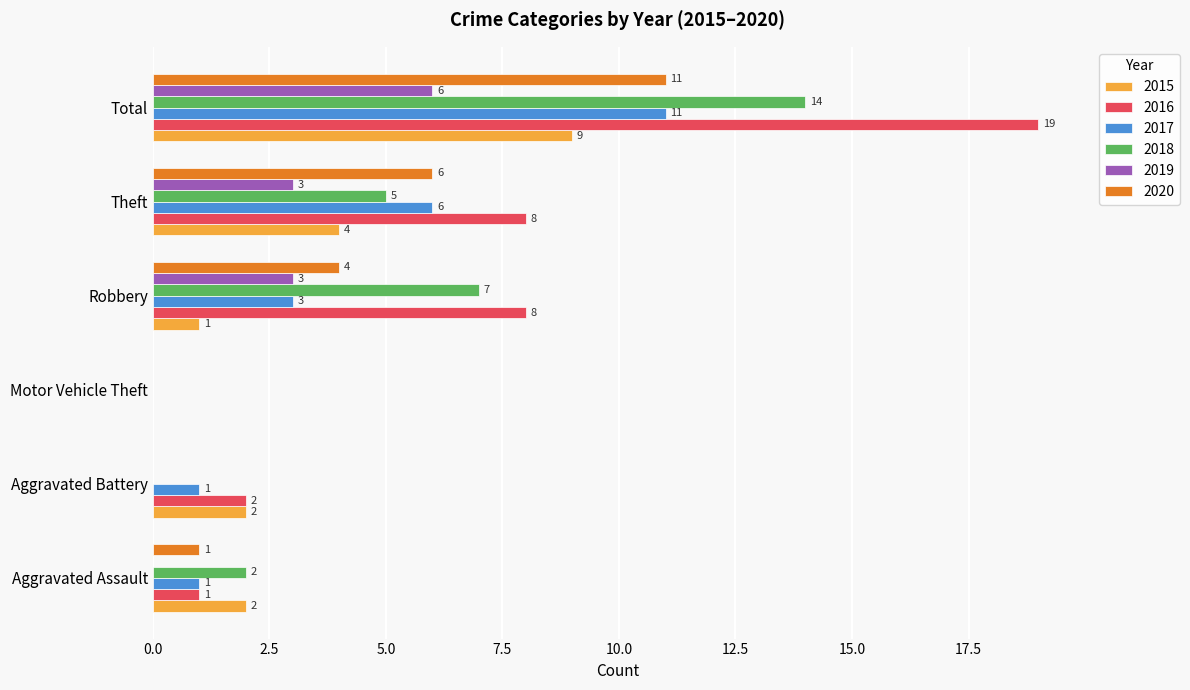

What is the sum of the 2016 values at Robbery and Aggravated Battery?

10